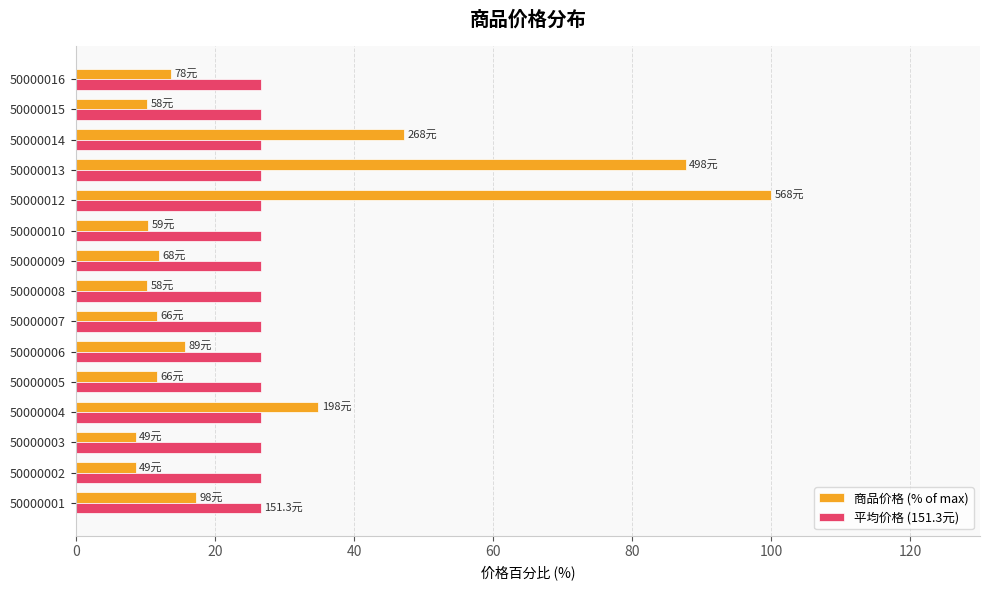

Is the value of 平均价格 (151.3元) at 50000008 greater than the value of 商品价格 (% of max) at 50000010?

Yes